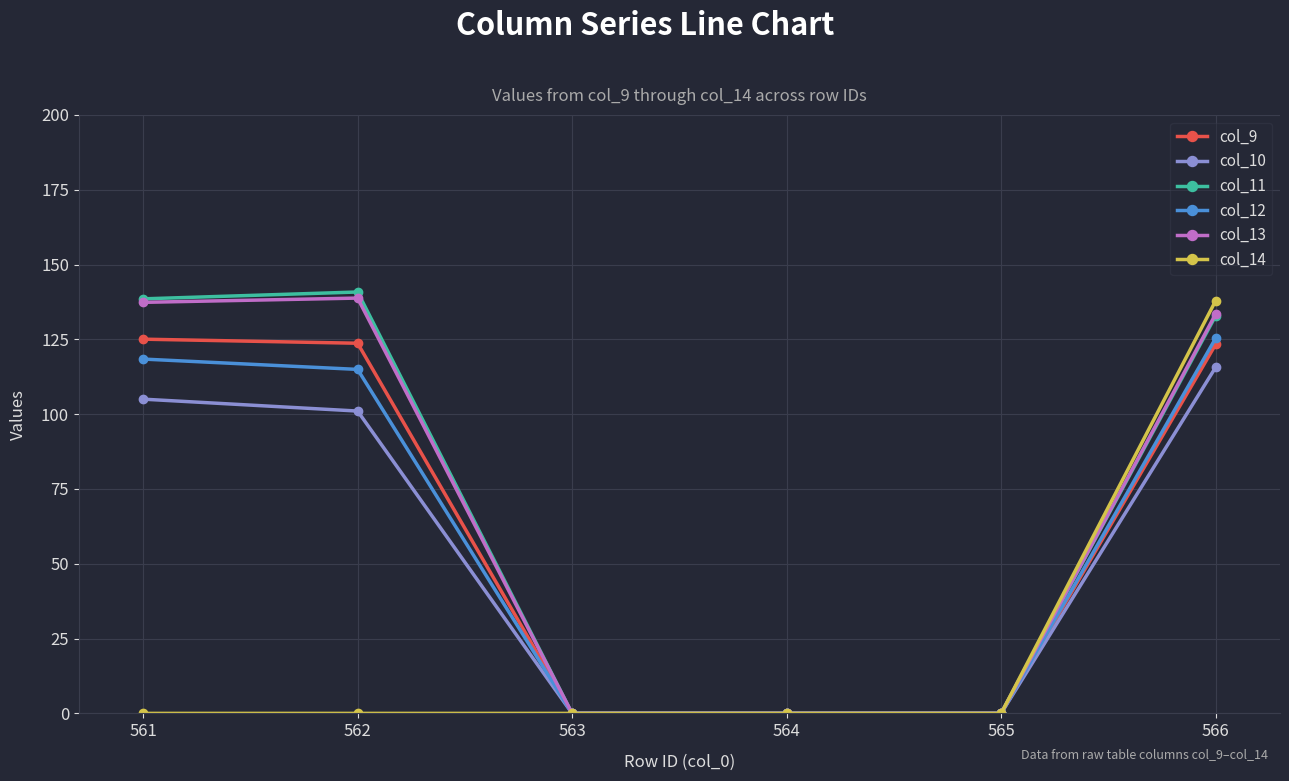

Is it true that col_14 equals 0.0 at 561?

True